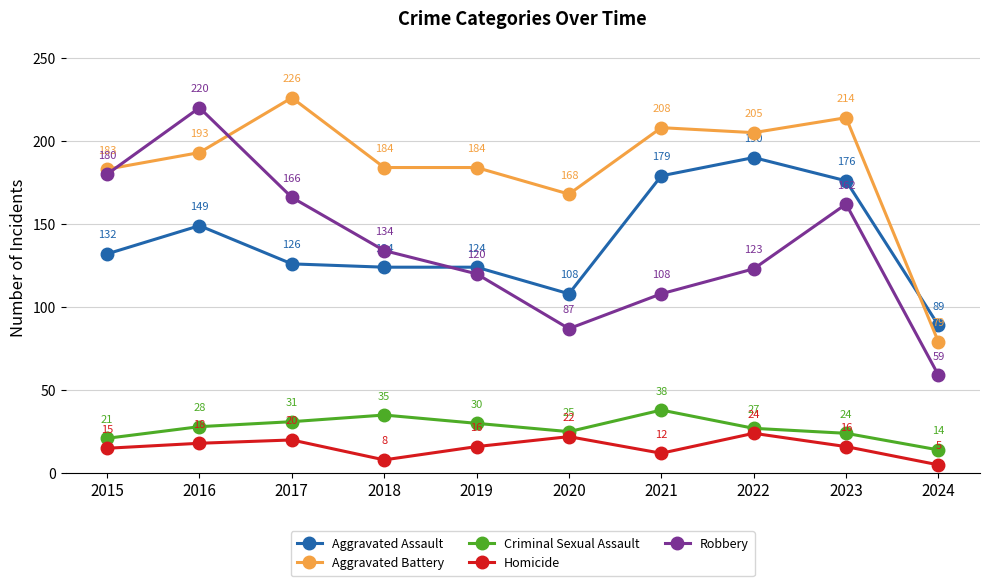

Which series has the largest range (max minus min)?

Robbery